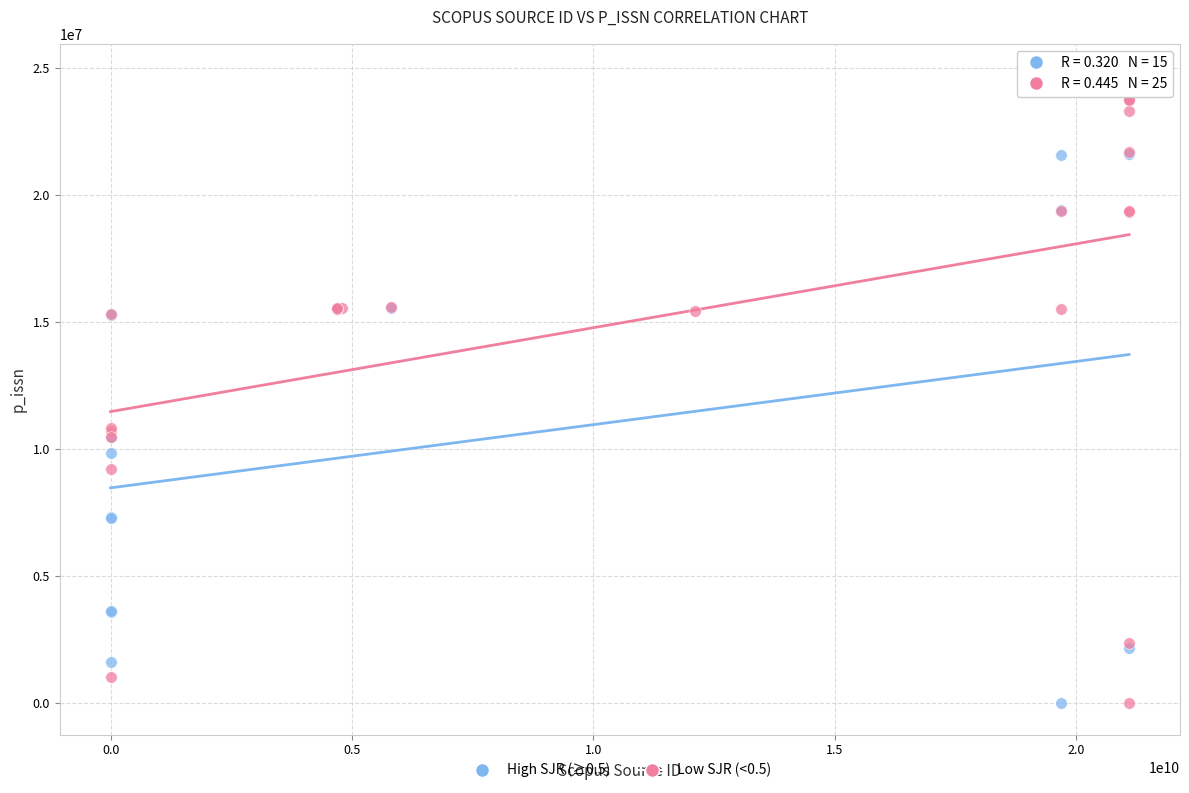

Which series contains the highest Y value?

Low SJR (<0.5)